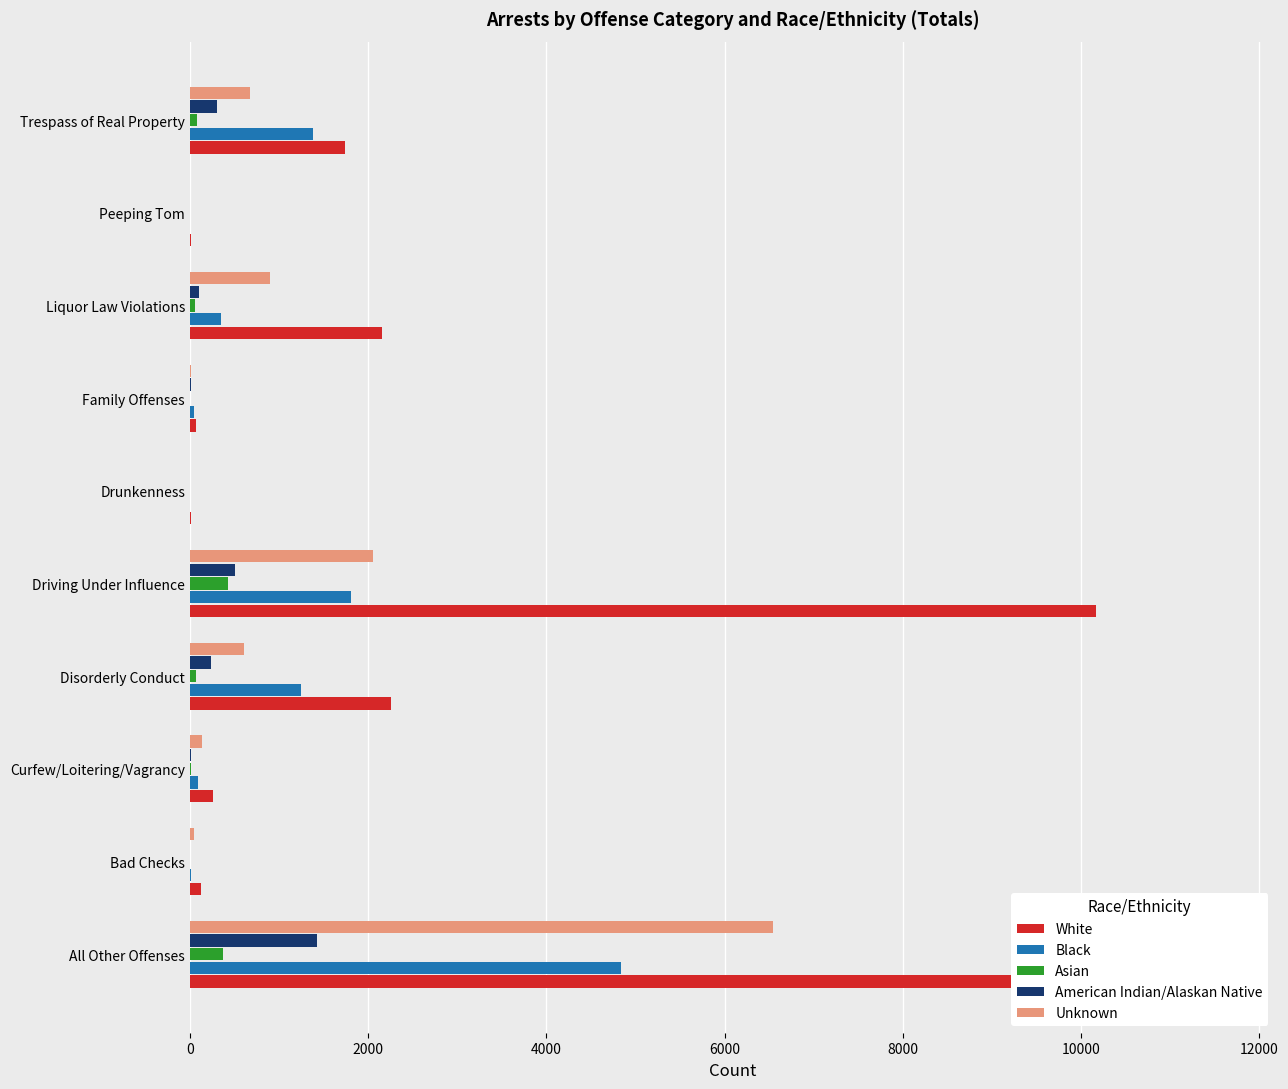

What is the average value of the Unknown series?

1096